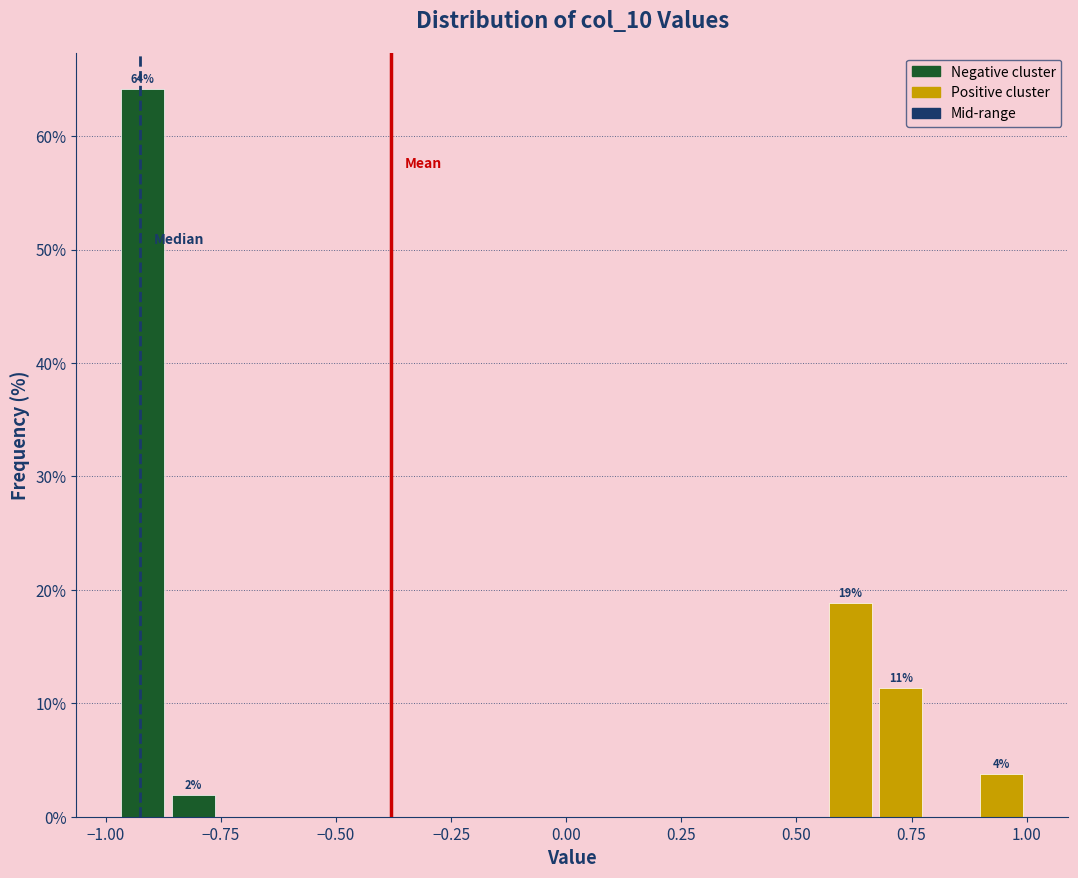

Around what value on the x-axis is the tallest bar? Give the approximate position of its centre, as read against the axis.

-0.90